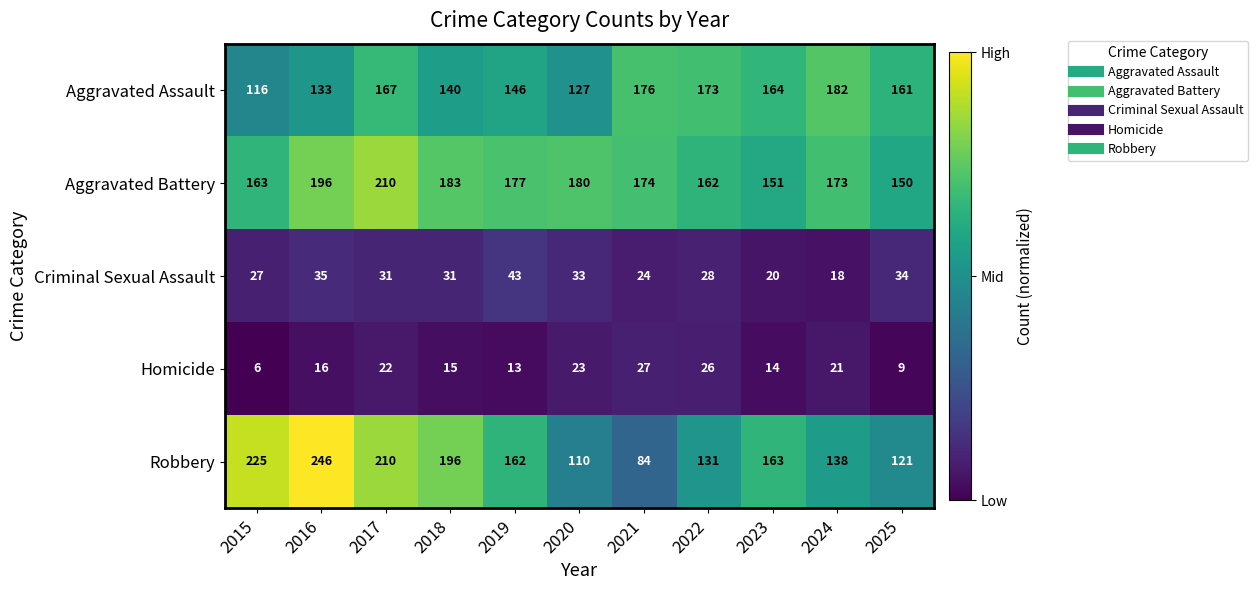

What is the total value across all series at 2021?

485